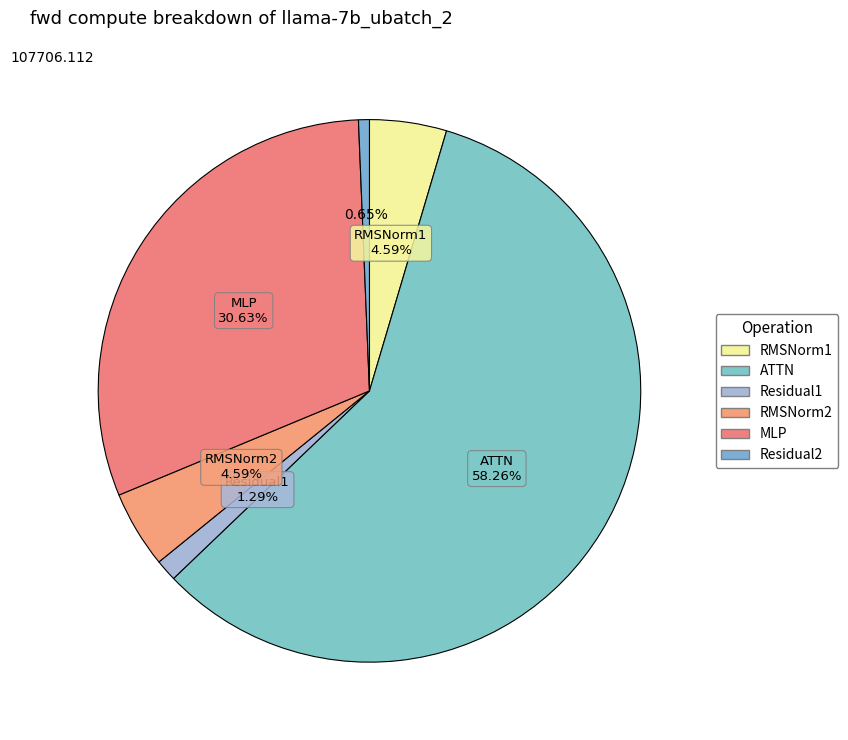

How many slices are in this pie chart?

6